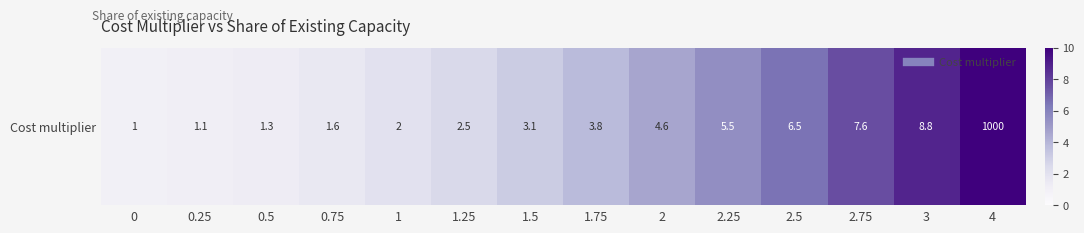

Which has a higher value, 4 or 2.75?

4